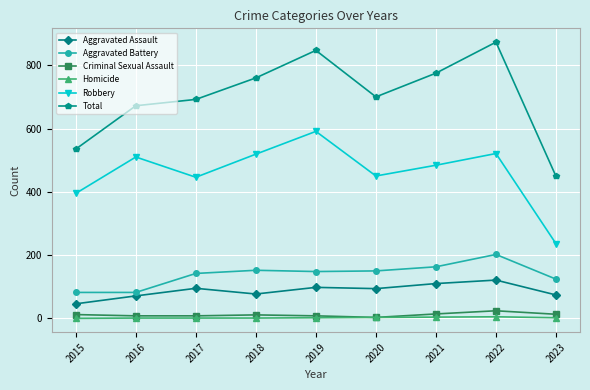

How many categories are shown in the chart?

9